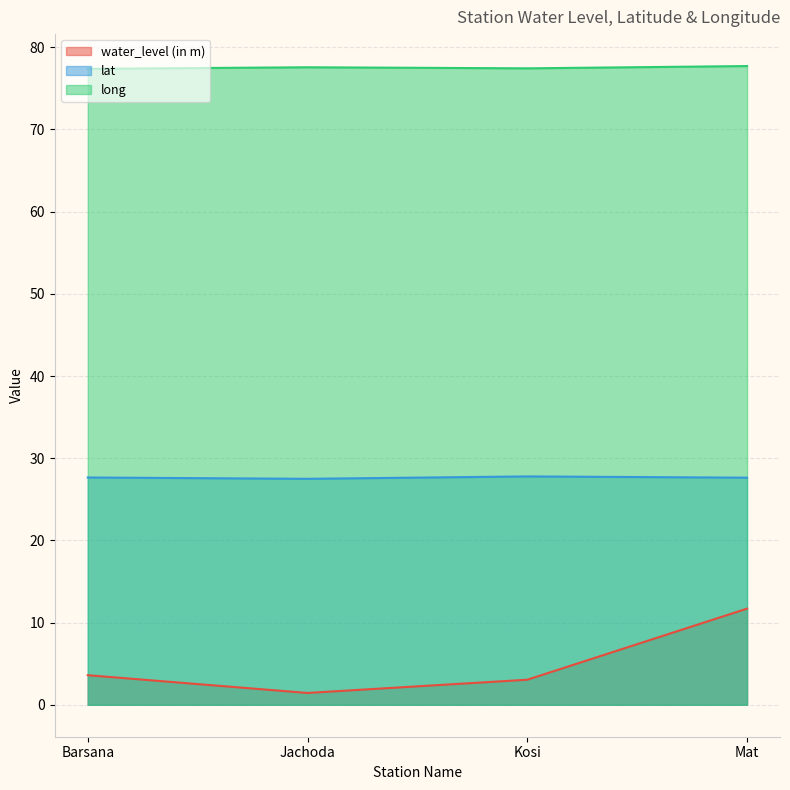

True or false: long and lat cross at least once.

False